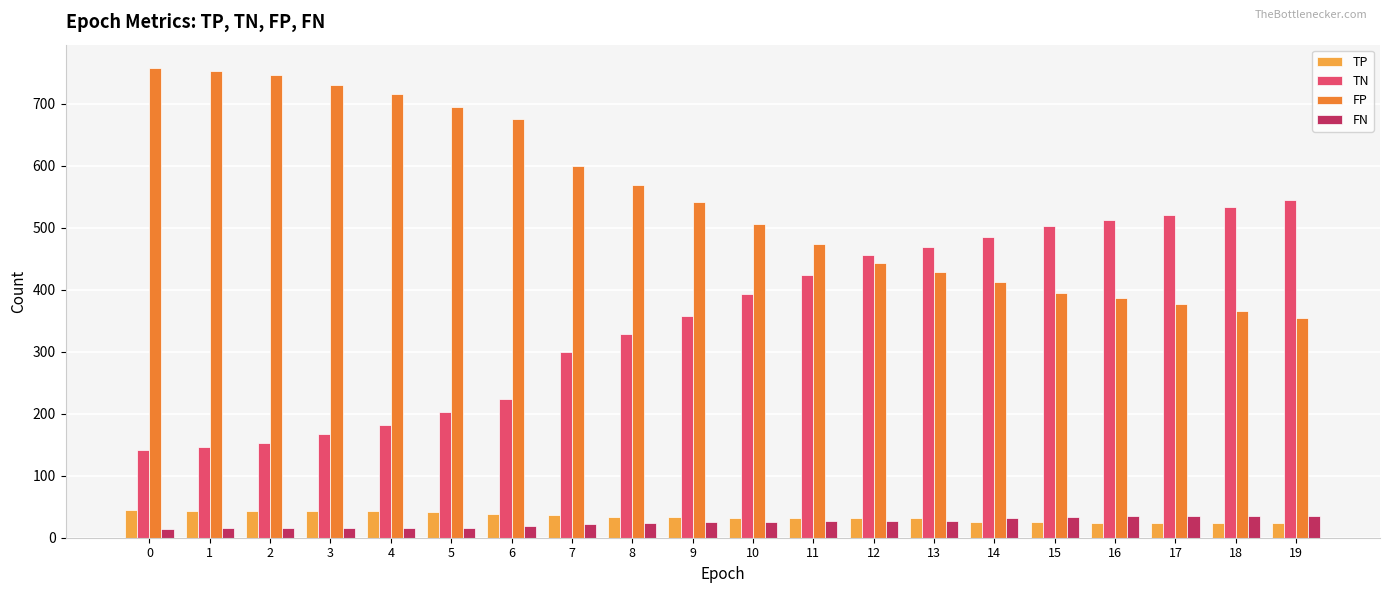

Is the value of TP at 0 greater than the value of TN at 10?

No